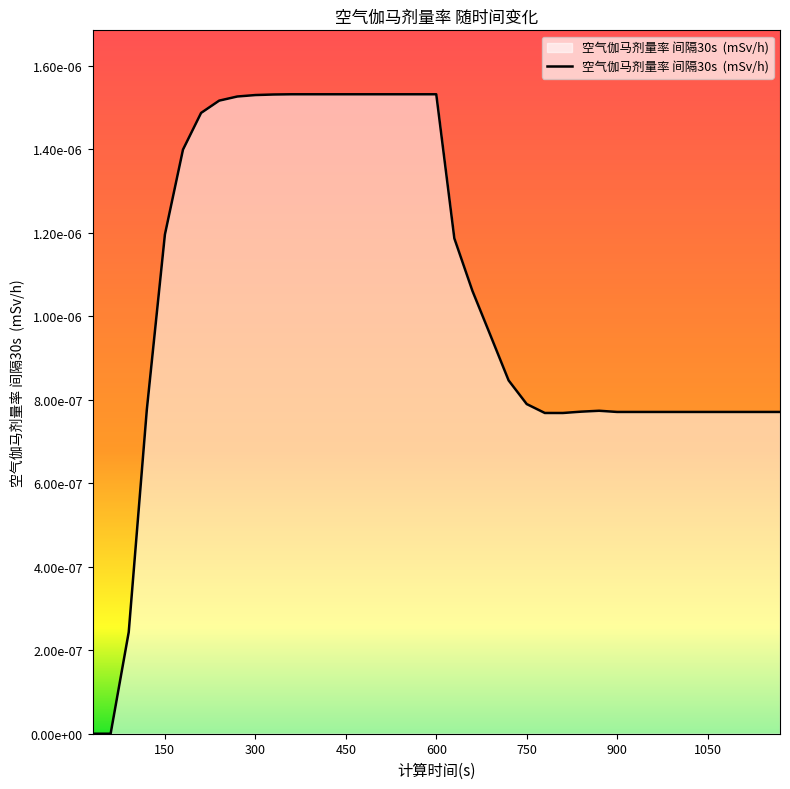

Does the chart have visible grid lines?

No